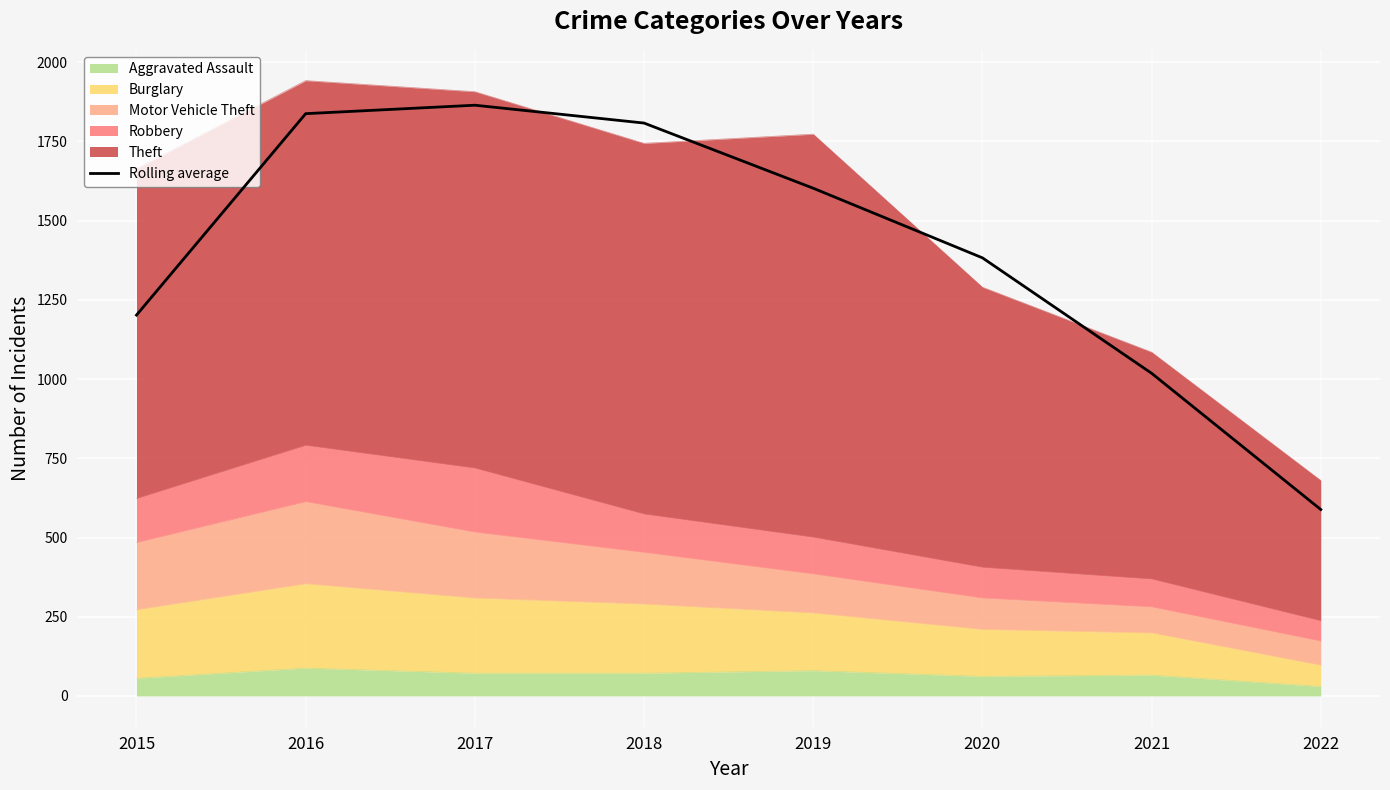

How many lines are shown in the chart?

1